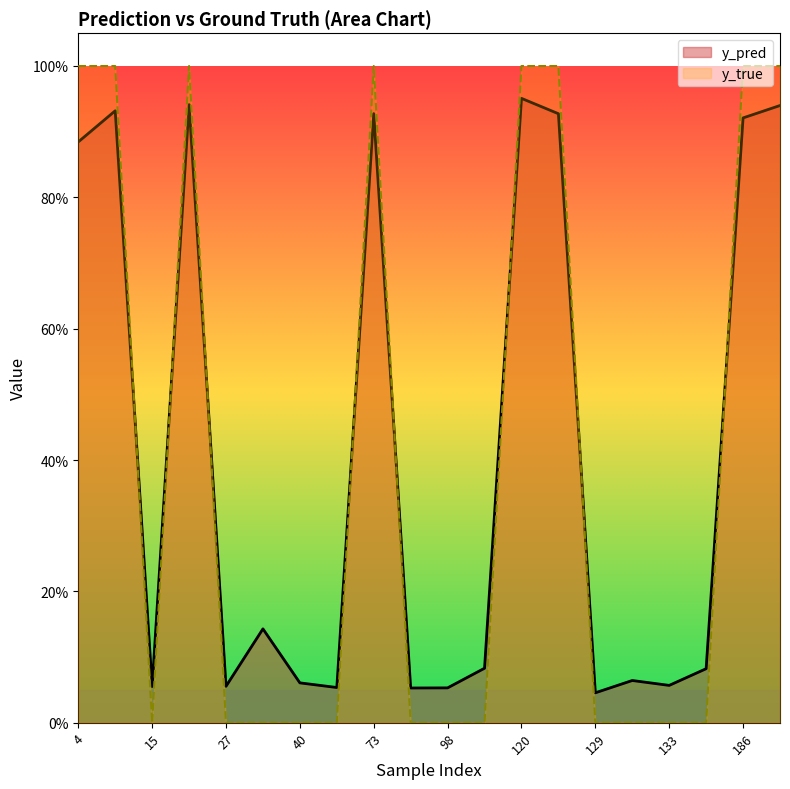

Does the chart display data point markers on the line(s)?

No